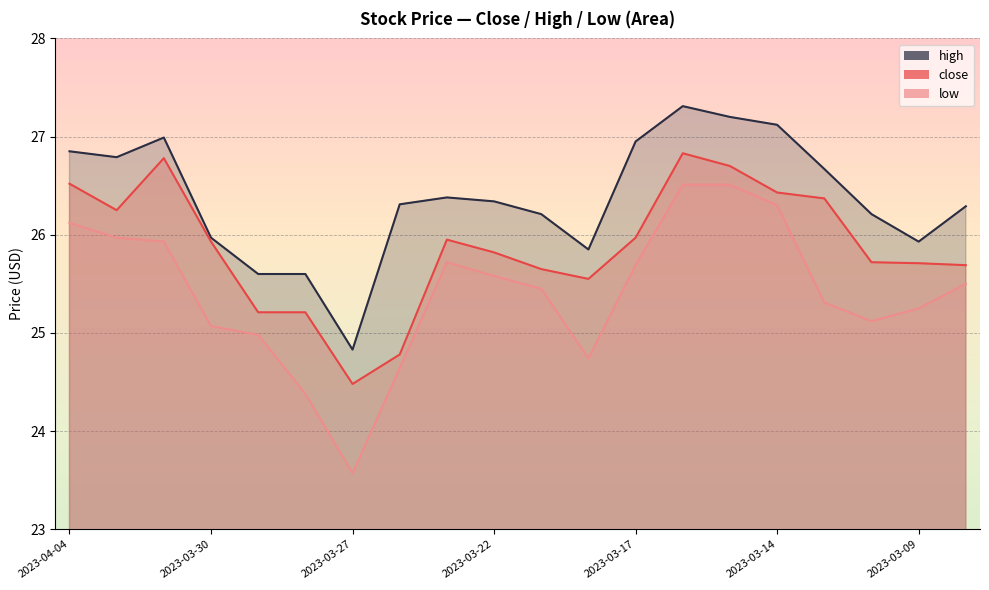

Reading right to left, list all the values displayed in this chart.

close: 2023-03-08=25.7	2023-03-09=25.7	2023-03-10=25.7	2023-03-13=26.4	2023-03-14=26.4	2023-03-15=26.7	2023-03-16=26.8	2023-03-17=26.0	2023-03-20=25.6	2023-03-21=25.6	2023-03-22=25.8	2023-03-23=25.9	2023-03-24=24.8	2023-03-27=24.5	2023-03-28=25.2	2023-03-29=25.2	2023-03-30=25.9	2023-03-31=26.8	2023-04-03=26.2	2023-04-04=26.5
high: 2023-03-08=26.3	2023-03-09=25.9	2023-03-10=26.2	2023-03-13=26.7	2023-03-14=27.1	2023-03-15=27.2	2023-03-16=27.3	2023-03-17=26.9	2023-03-20=25.9	2023-03-21=26.2	2023-03-22=26.3	2023-03-23=26.4	2023-03-24=26.3	2023-03-27=24.8	2023-03-28=25.6	2023-03-29=25.6	2023-03-30=26.0	2023-03-31=27.0	2023-04-03=26.8	2023-04-04=26.9
low: 2023-03-08=25.5	2023-03-09=25.2	2023-03-10=25.1	2023-03-13=25.3	2023-03-14=26.3	2023-03-15=26.5	2023-03-16=26.5	2023-03-17=25.7	2023-03-20=24.7	2023-03-21=25.4	2023-03-22=25.6	2023-03-23=25.7	2023-03-24=24.6	2023-03-27=23.6	2023-03-28=24.4	2023-03-29=25.0	2023-03-30=25.1	2023-03-31=25.9	2023-04-03=26.0	2023-04-04=26.1